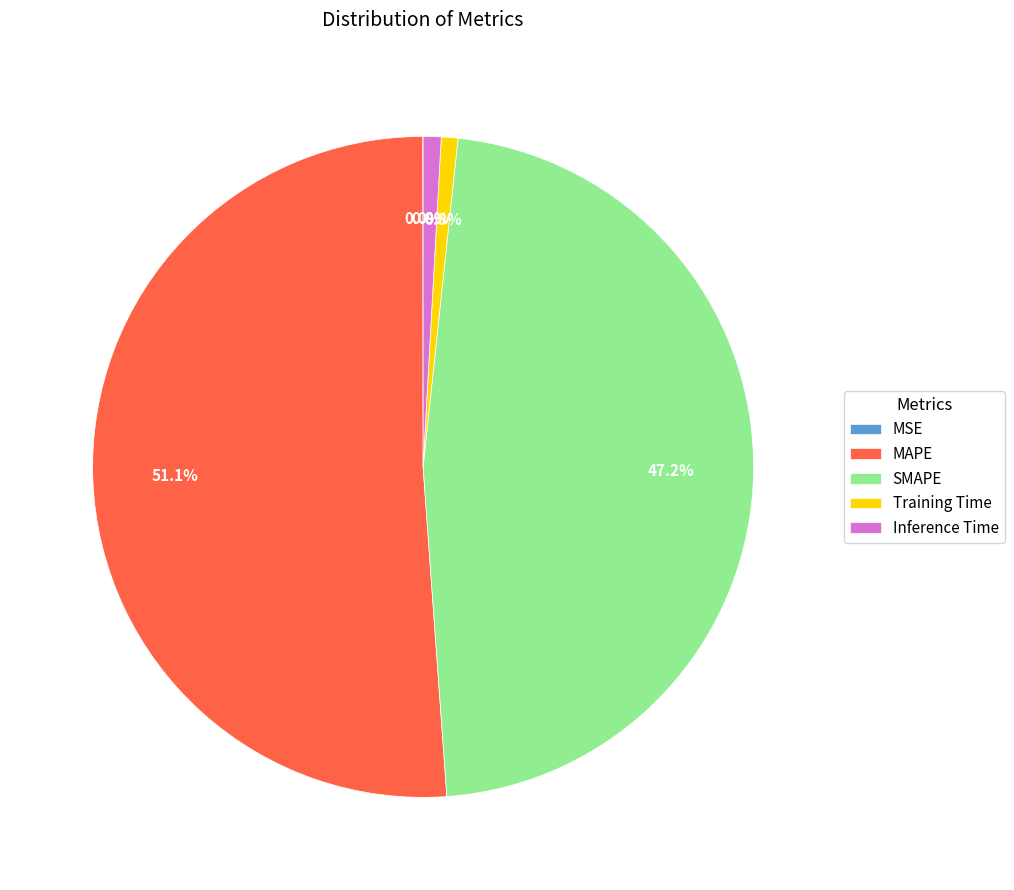

Which slice is the largest?

MAPE